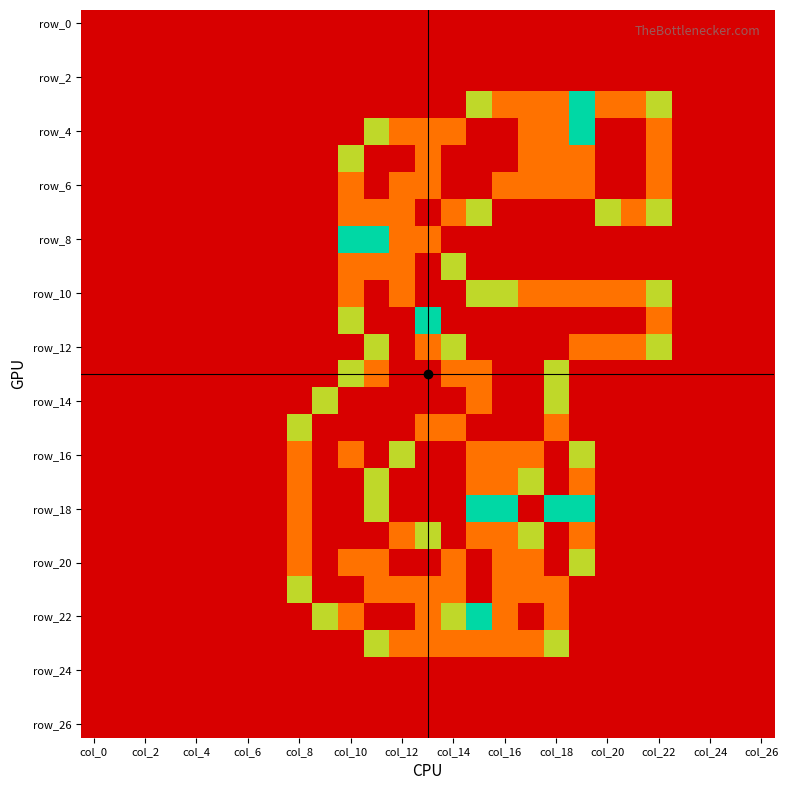

How many categories are shown in the chart?

27